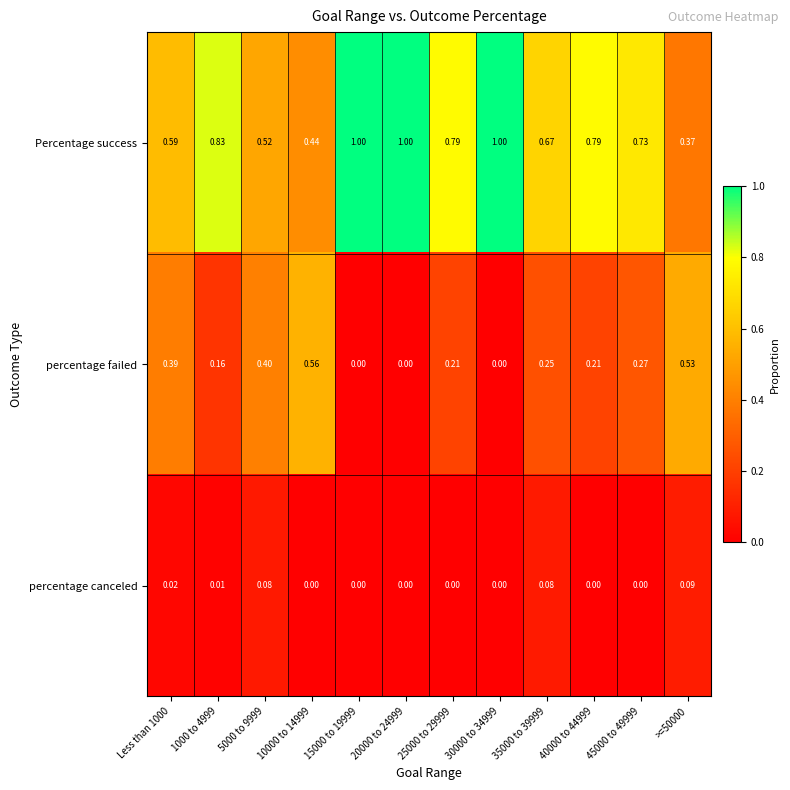

At 40000 to 44999, list the series in order from largest to smallest.

Percentage success, percentage failed, percentage canceled